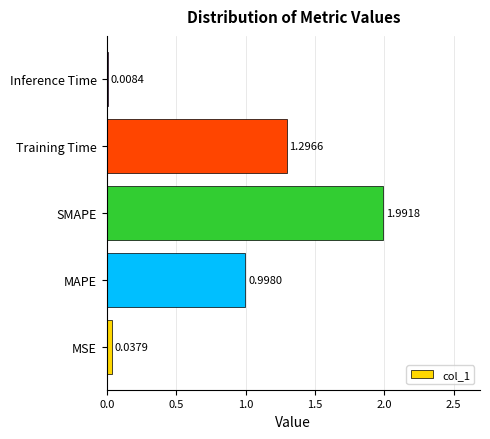

At which category does the chart reach its peak across all series?

SMAPE